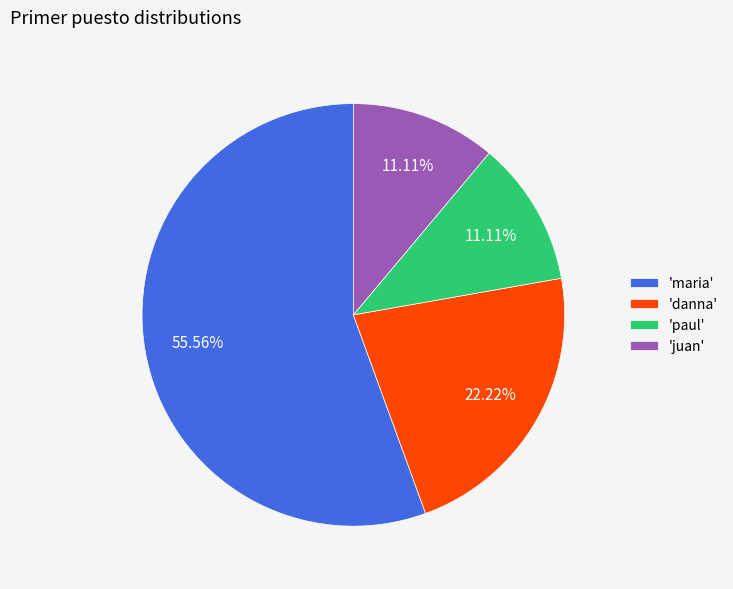

Which has a higher value, 'paul' or 'maria'?

'maria'